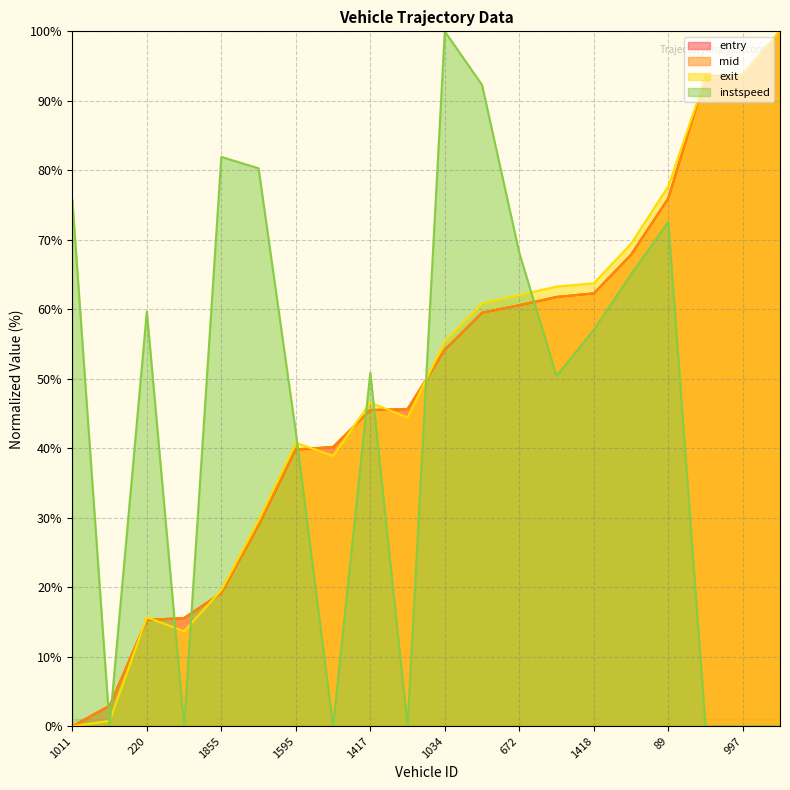

Reading left to right, transcribe all the data shown in this chart.

entry: 0.0	3.0	15.3	15.6	19.2	29.0	39.8	40.2	45.5	45.6	54.2	59.5	60.6	61.8	62.3	67.8	76.0	93.5	93.7	100.0
mid: 0.0	3.0	15.3	15.6	19.2	28.9	39.8	40.2	45.5	45.7	54.2	59.5	60.6	61.8	62.3	67.9	76.0	93.5	93.8	100.0
exit: 0.0	0.8	15.7	13.7	19.6	29.6	40.8	38.9	46.6	44.4	55.4	60.8	62.0	63.3	63.7	69.4	77.7	93.3	93.7	100.0
instspeed: 75.7	0.0	59.7	0.0	81.9	80.3	42.3	0.0	50.9	0.0	100.0	92.3	68.1	50.4	57.0	65.0	72.6	0.0	0.0	0.0